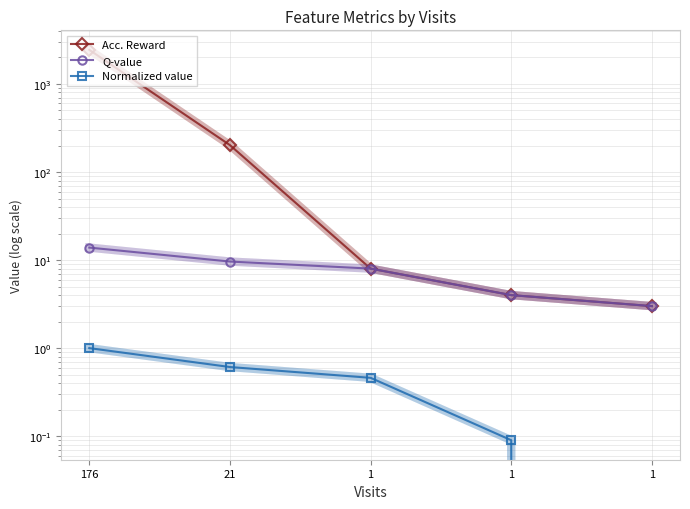

Is this an area chart (filled region under the line)?

No